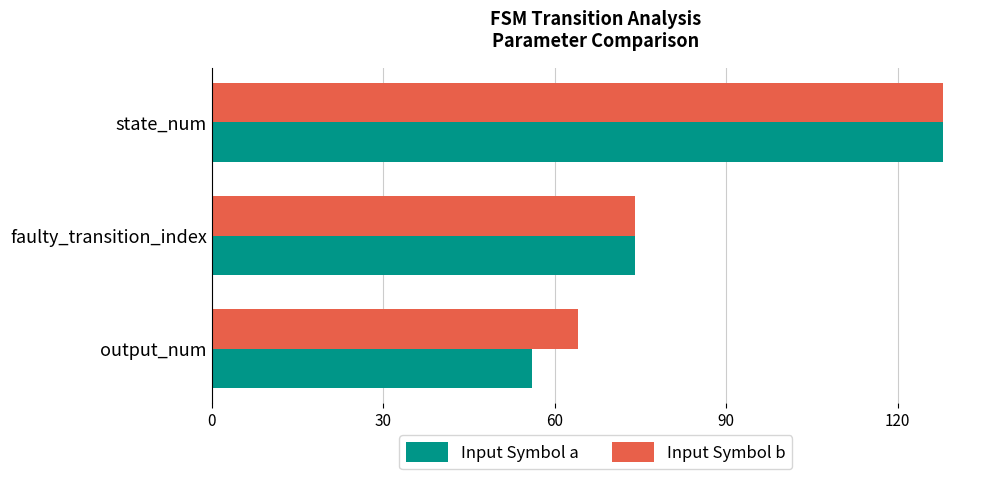

The value of Input Symbol a at state_num is 128. True or false?

True